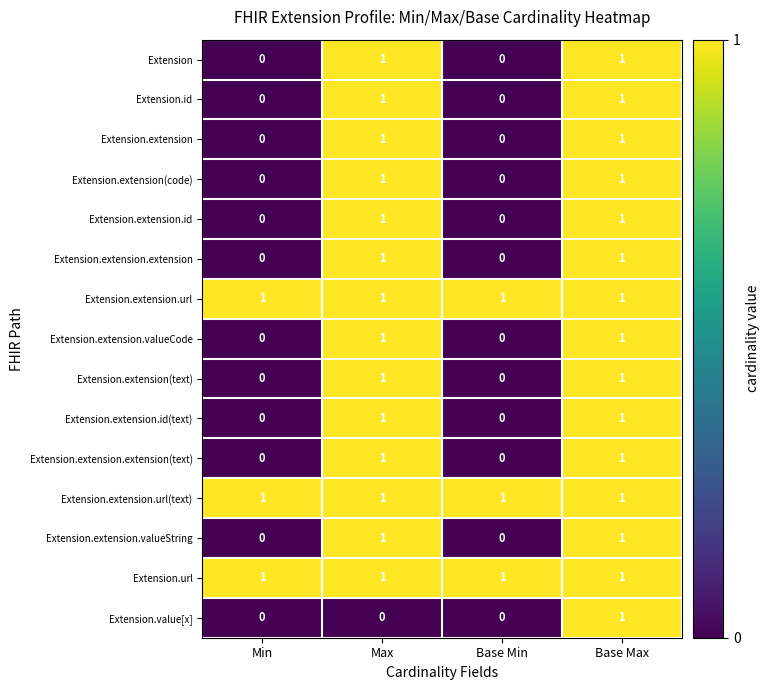

The Extension.extension(text) series shows 0 at Min. True or false?

True